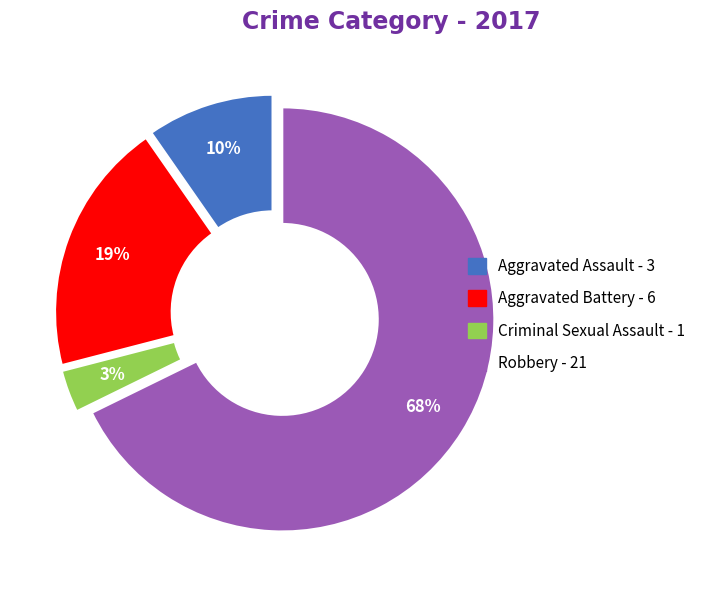

To the nearest percent, what is the average slice percentage?

25%